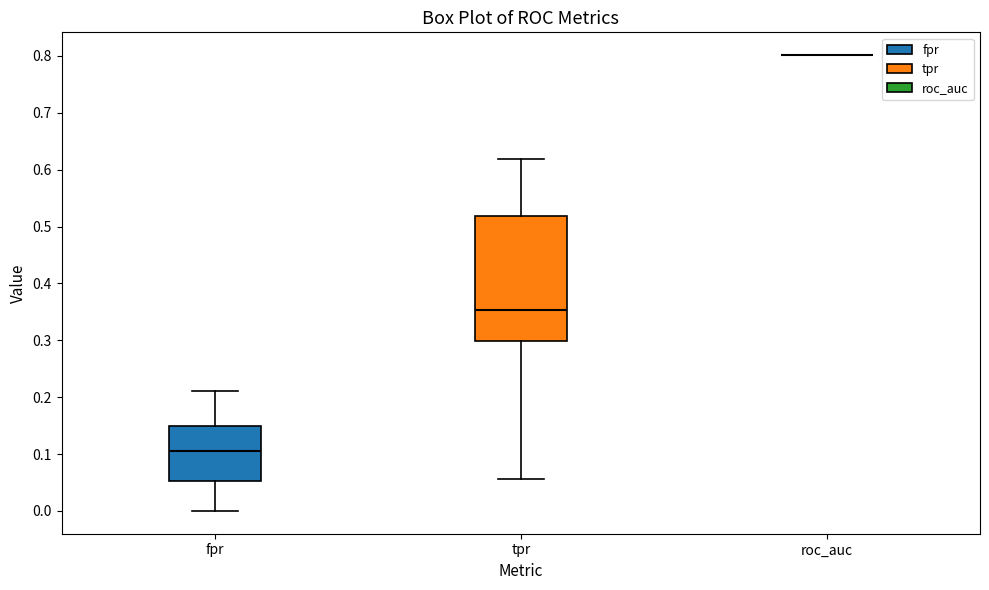

Which box is the tallest, from its lower edge to its upper edge?

tpr